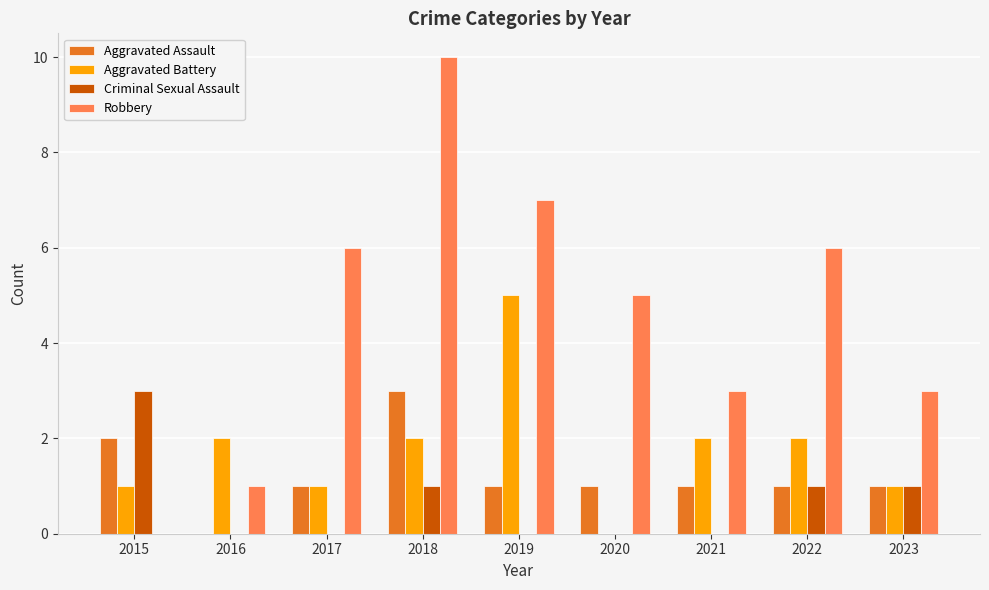

The value of Aggravated Assault at 2022 is 1. True or false?

True